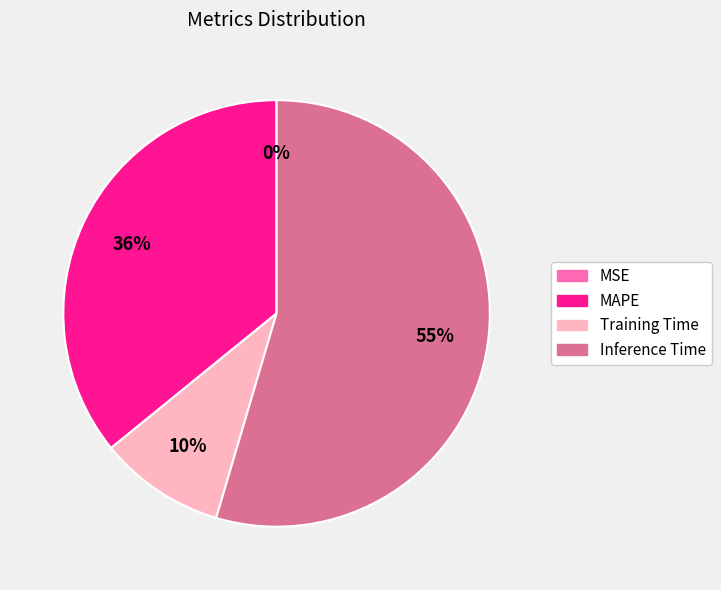

Is Training Time the majority of the pie?

No